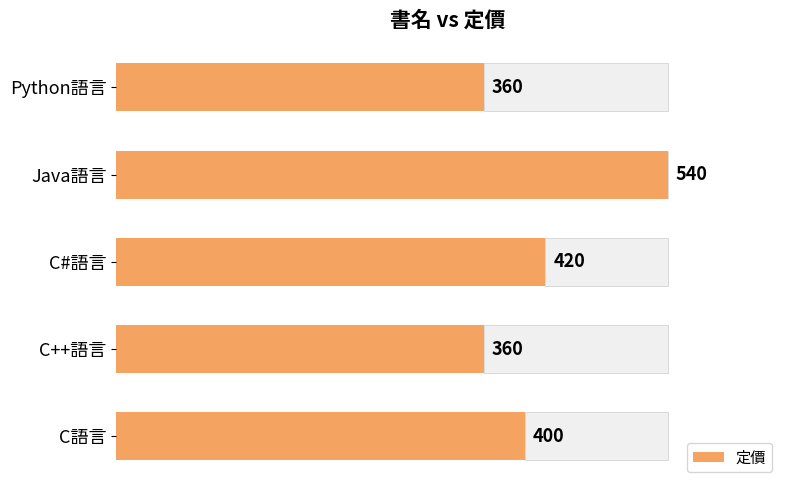

What is the value of the 4th bar from the left?

540